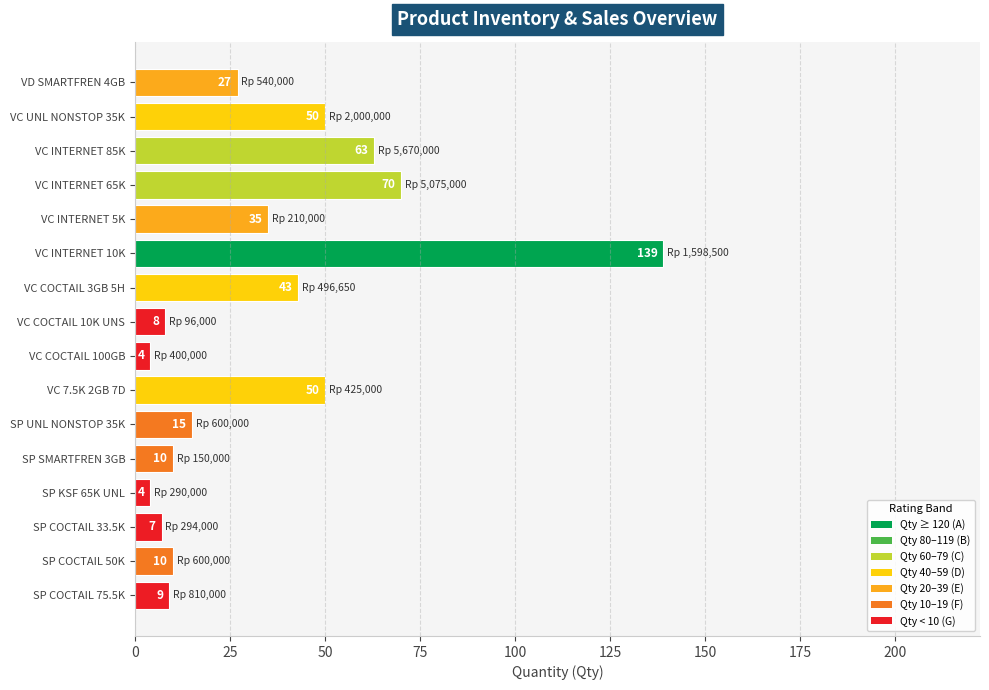

What is the sum of all values?

544